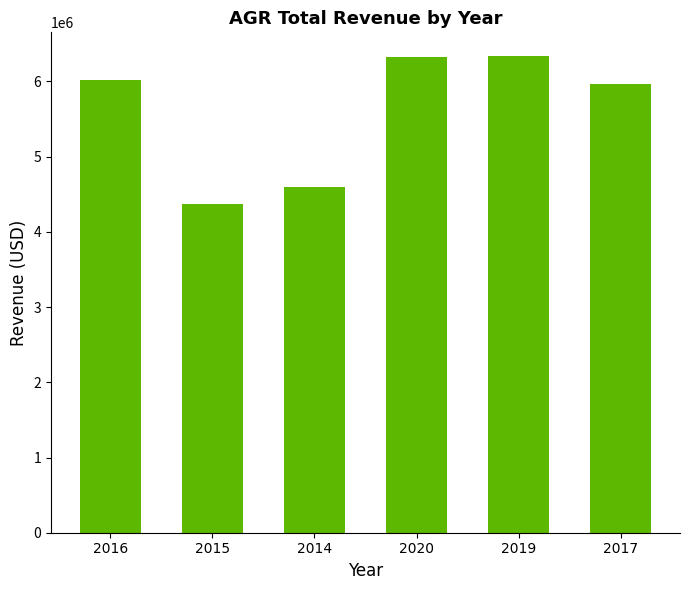

What is the difference between the maximum and second lowest values?

1742000